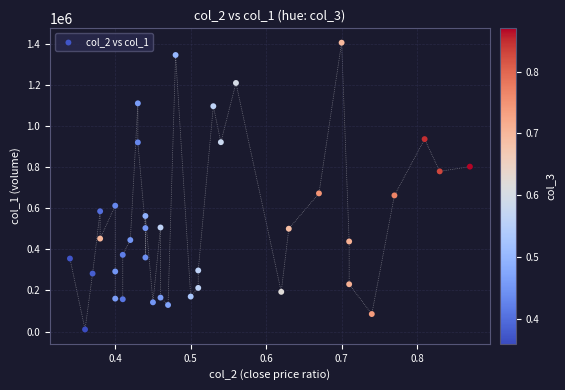

What is the range of Y values (max minus min)?

1395000